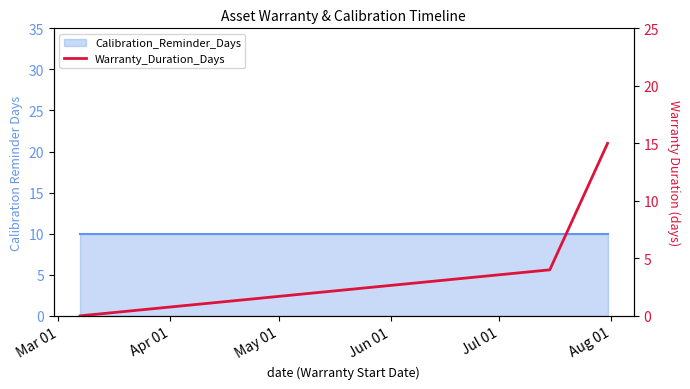

What is the value of the 2nd point from the left?

4